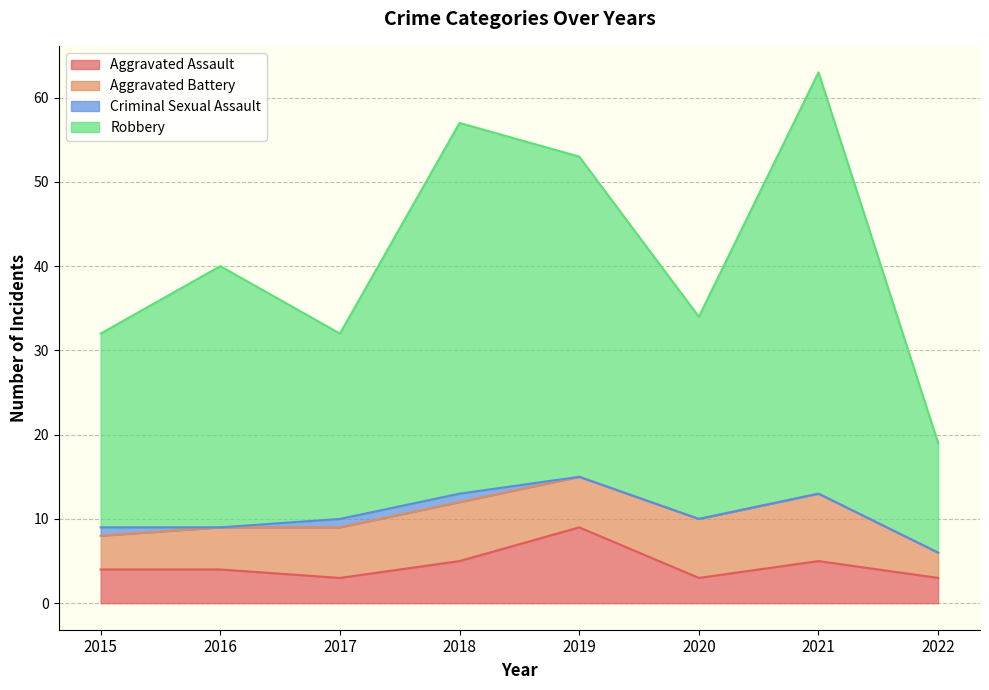

The value of Aggravated Assault at 2021 is 5. True or false?

True